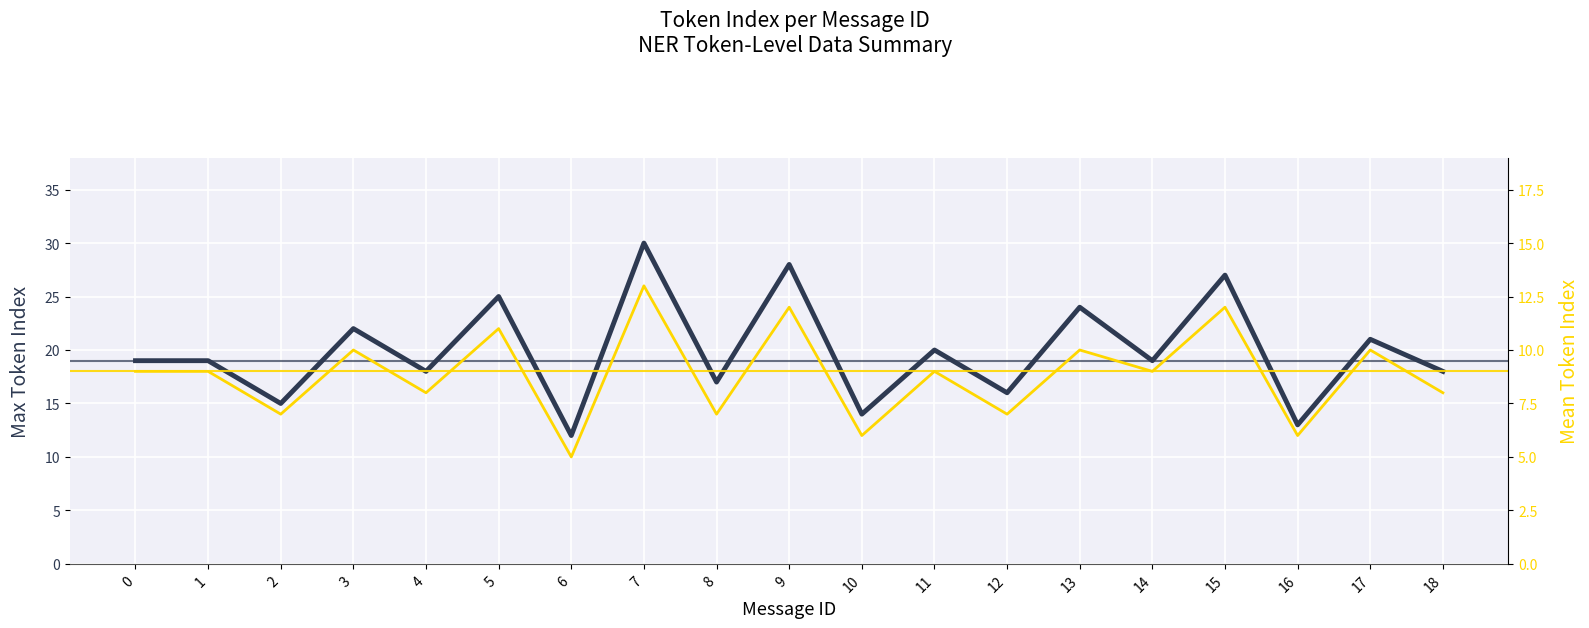

What is the value of the Mean token_index per message point at the 4th from the left?

10